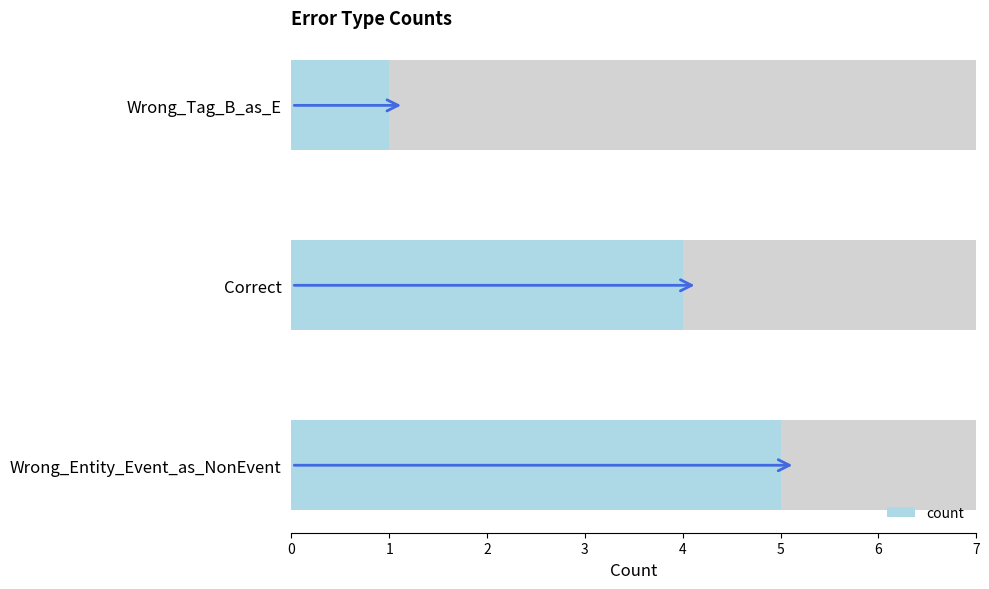

What is the minimum value shown in the chart?

1